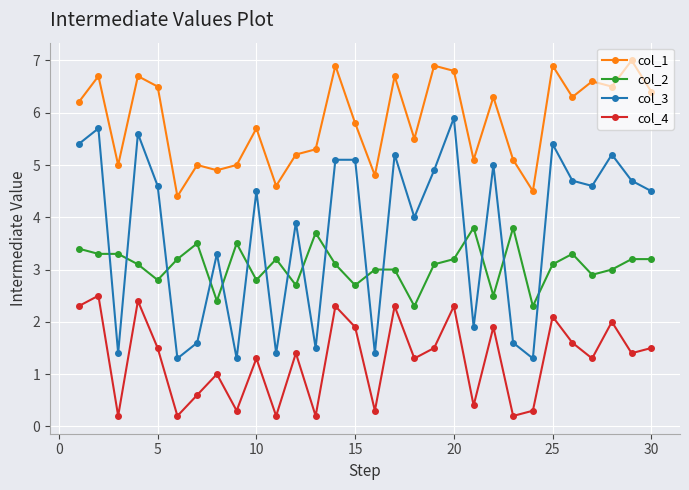

What is the lowest value of the col_1 series?

4.4